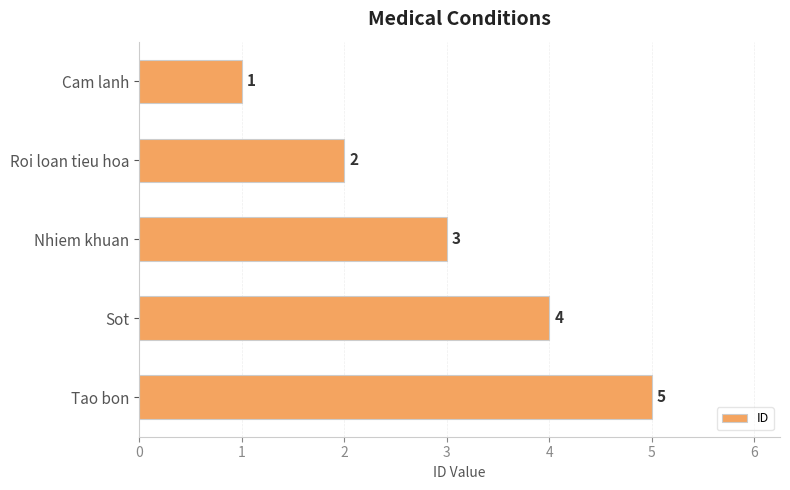

Is it true that the value at Roi loan tieu hoa is 1?

False